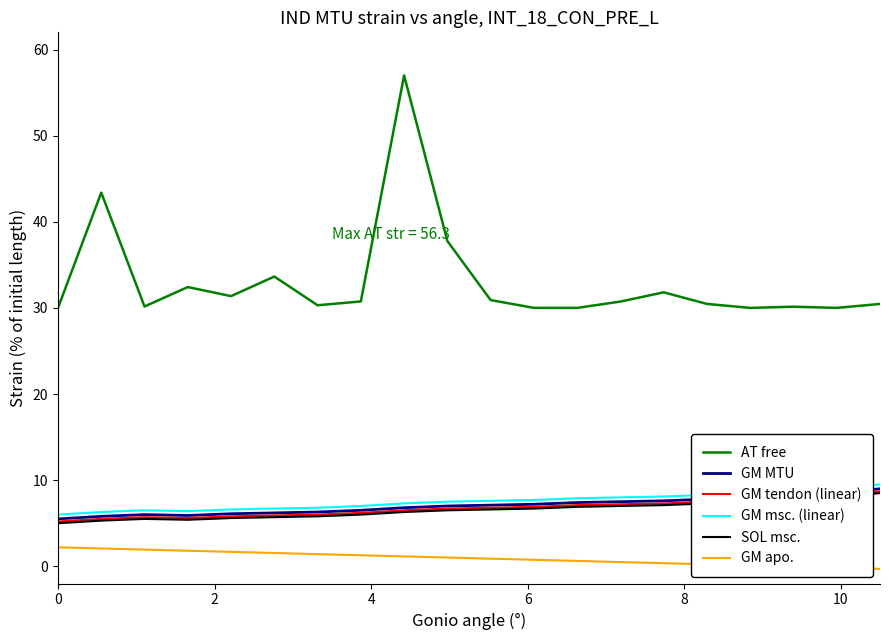

Which series has the largest total across all categories?

AT free